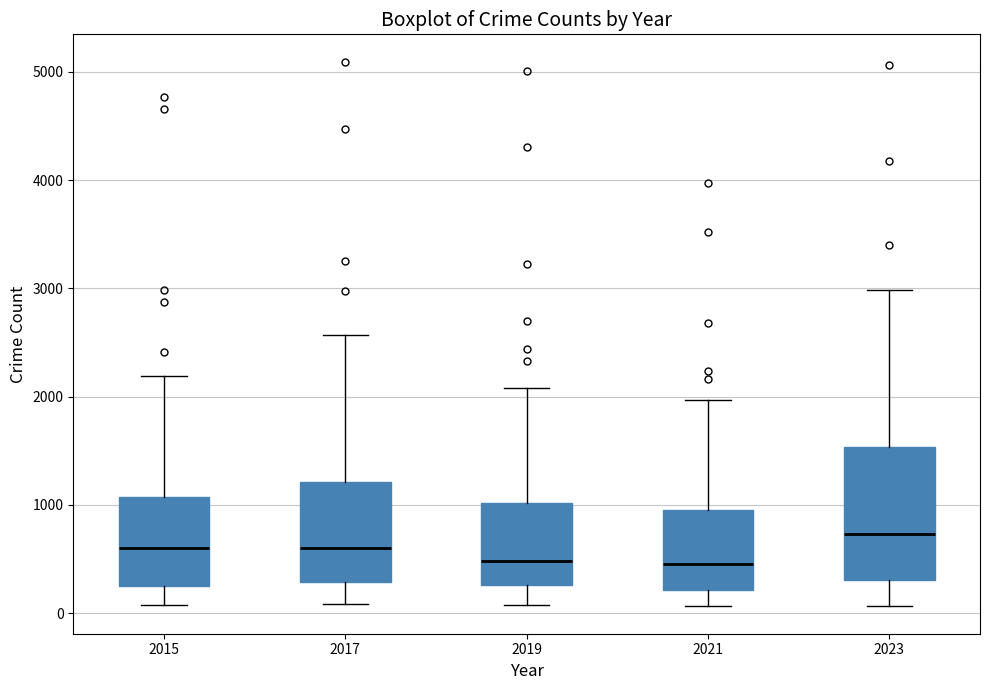

Which box is the tallest, from its lower edge to its upper edge?

2023